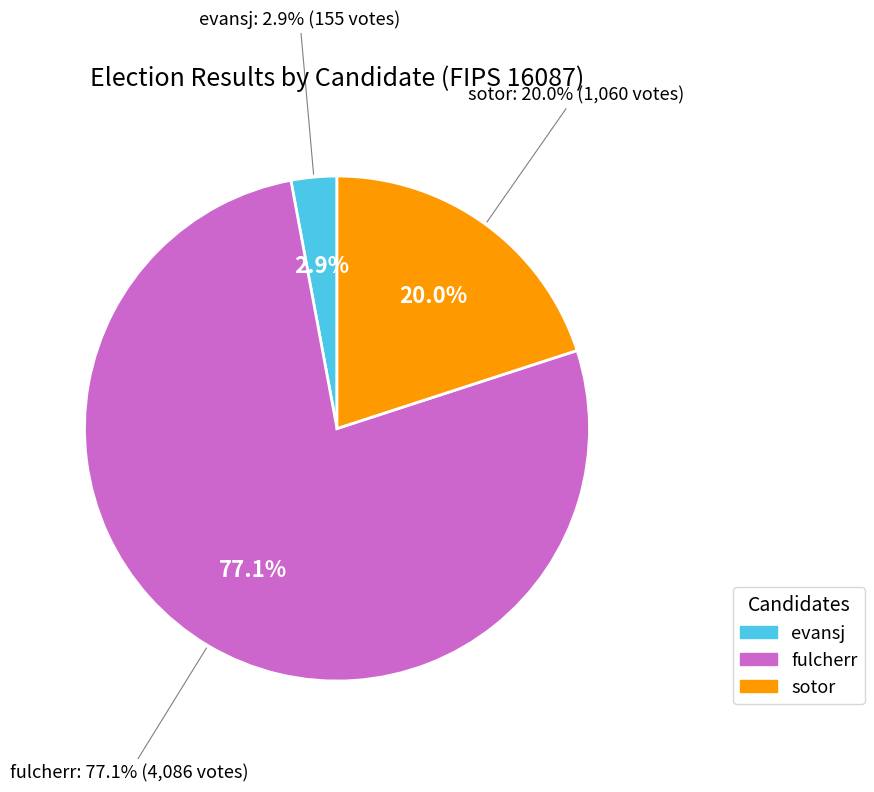

What is the largest slice in the pie chart?

fulcherr